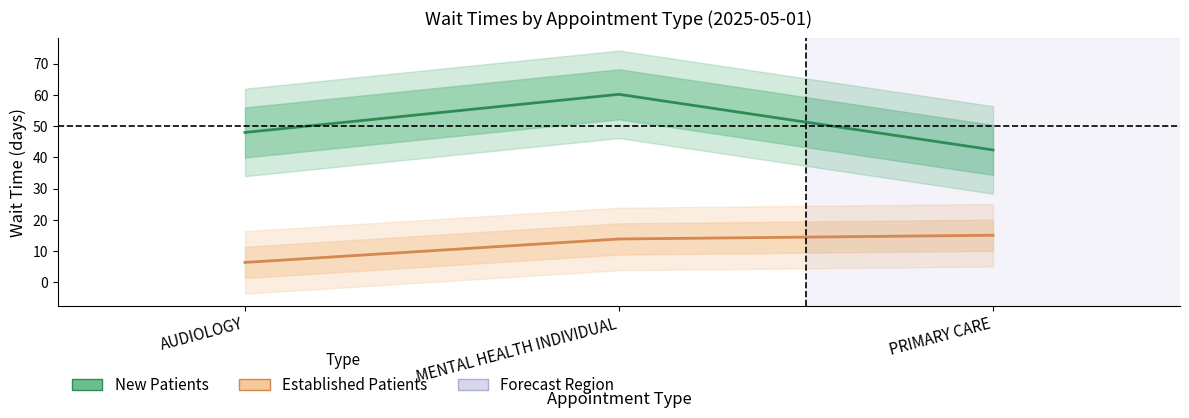

True or false: New Patients has a value of 60.2 at MENTAL HEALTH INDIVIDUAL.

True